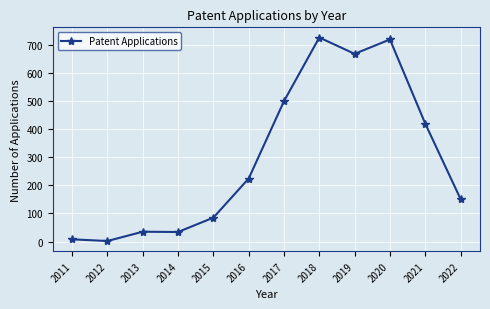

What is the value of the 8th point from the left?

725